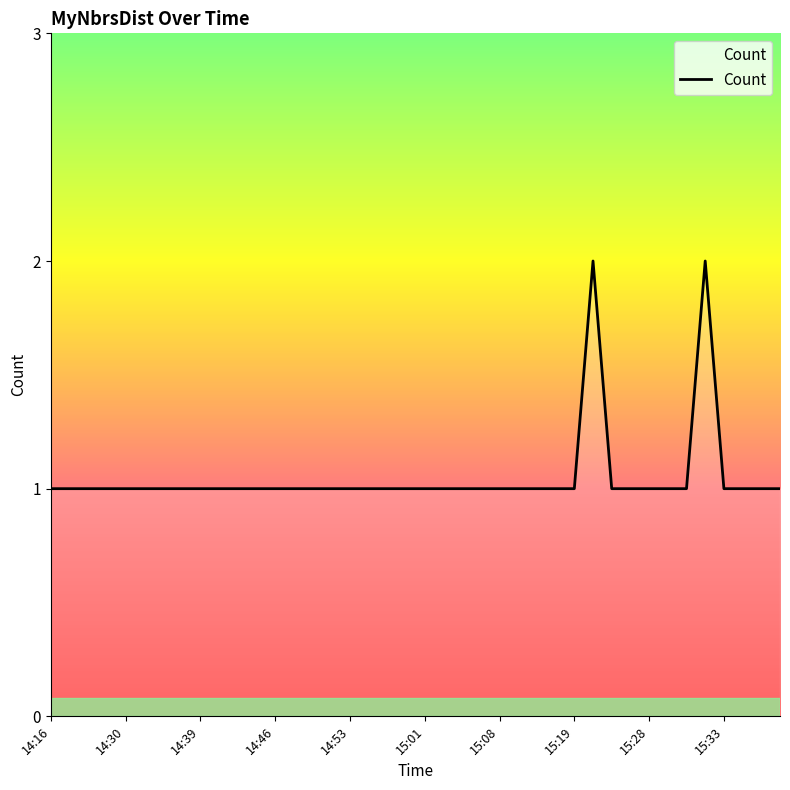

How many lines are shown in the chart?

1